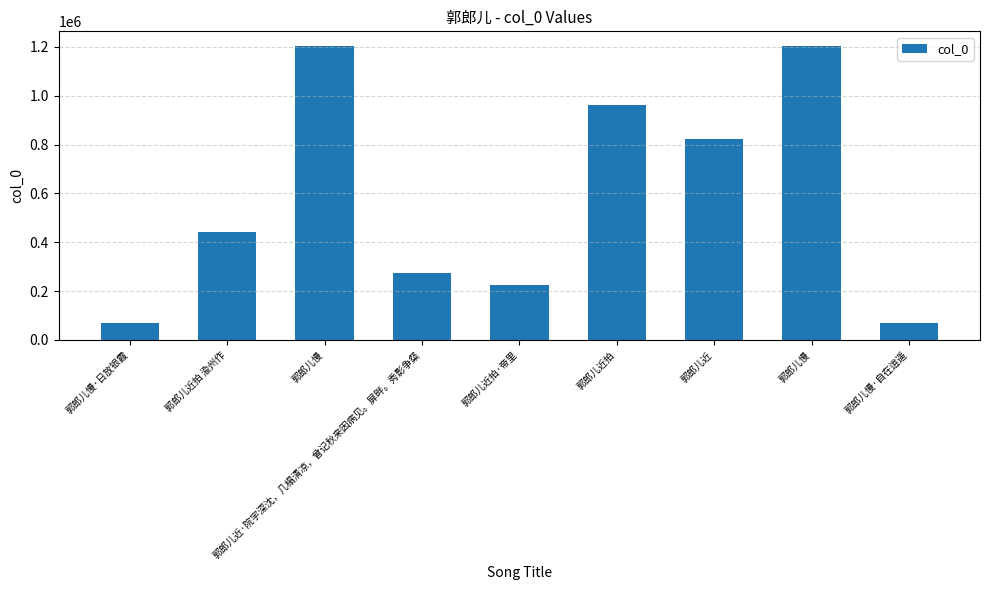

What is the difference between the maximum and minimum values?

1133284